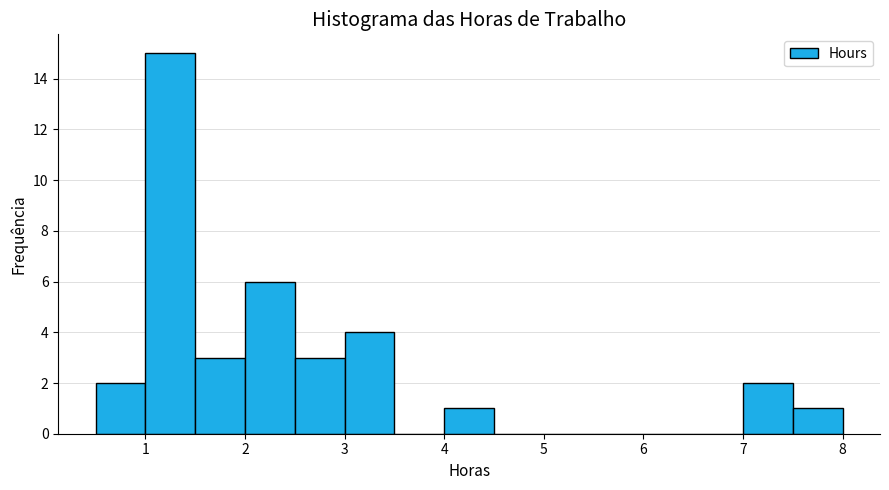

Over which range of the x-axis is the bar tallest?

1.0 to 1.5